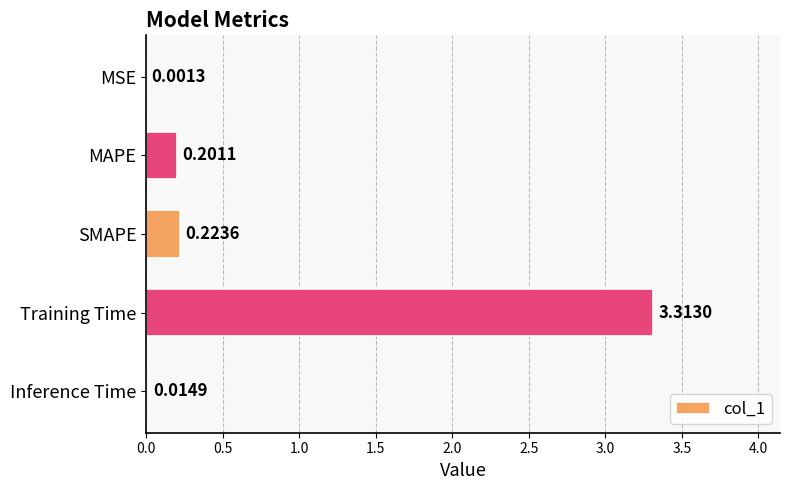

What is the sum of all values?

3.8